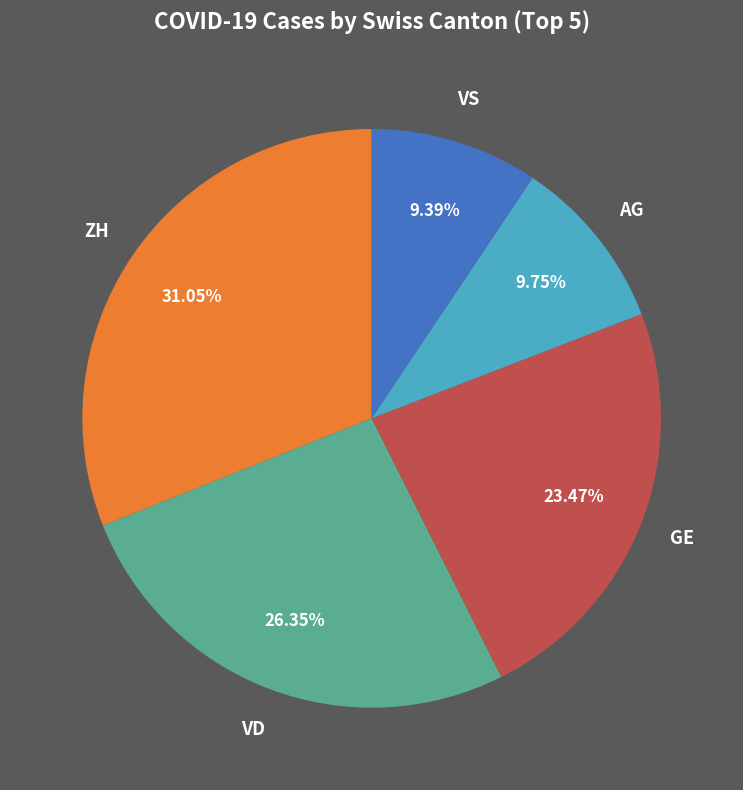

To the nearest percent, what is the average slice percentage?

20%